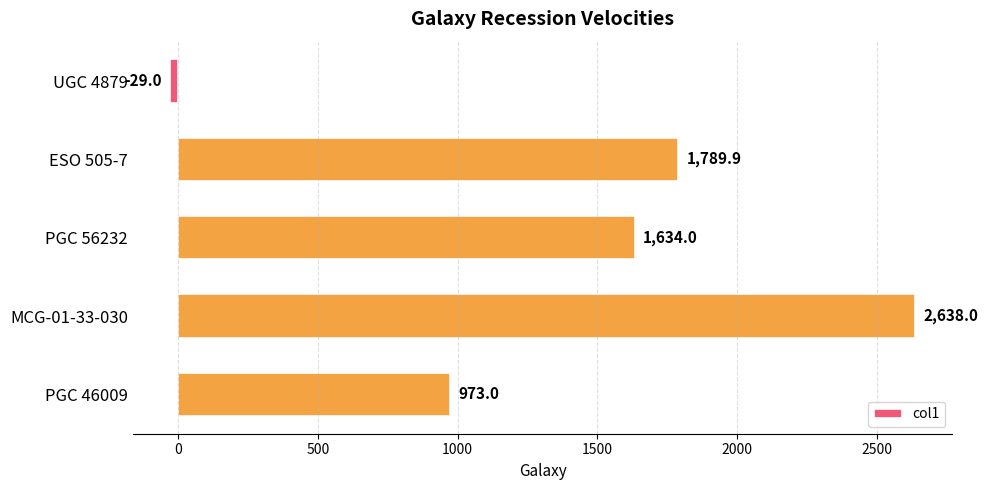

Are the bars grouped side by side (vs. stacked)?

No